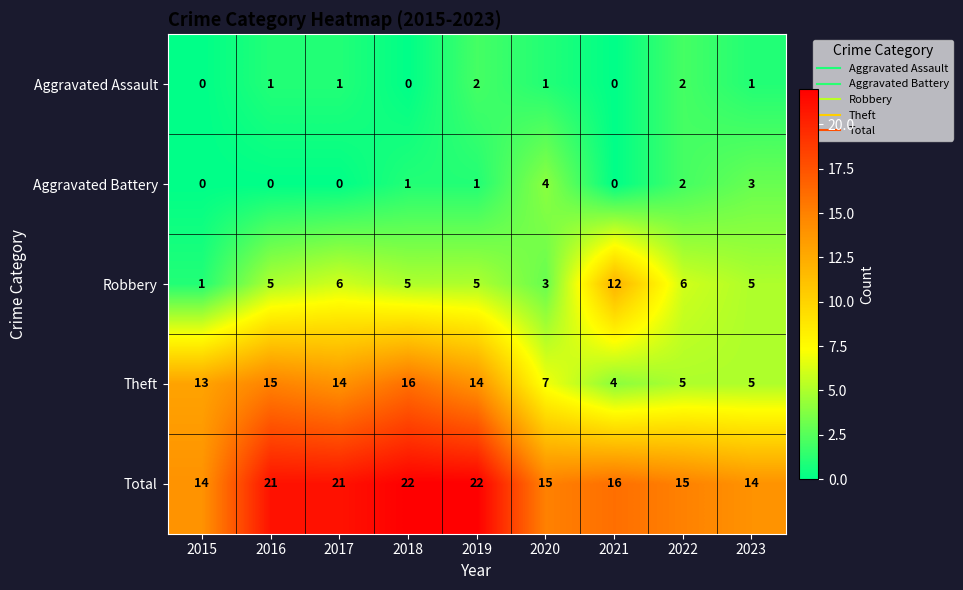

How many Total values are between 15 and 21?

5